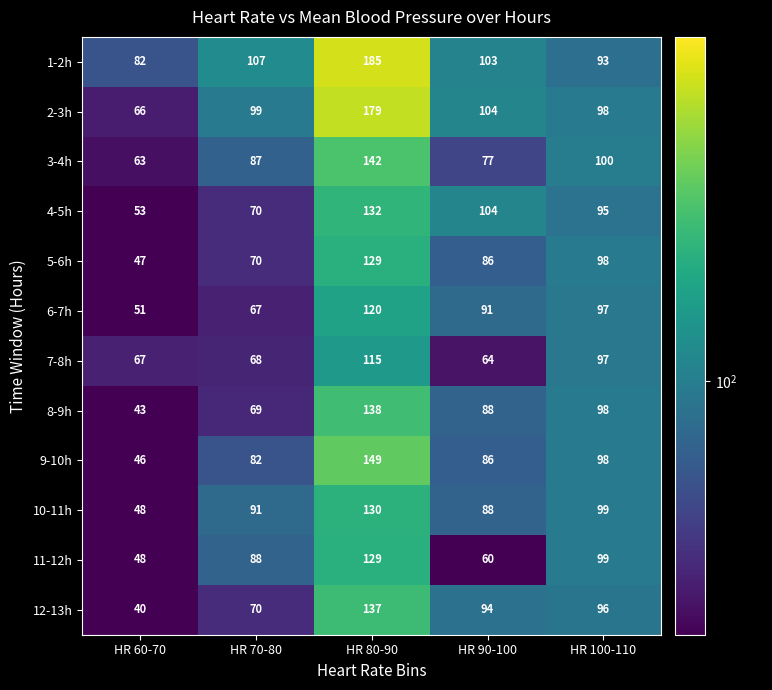

The value of 9-10h at HR 100-110 is 29. True or false?

False